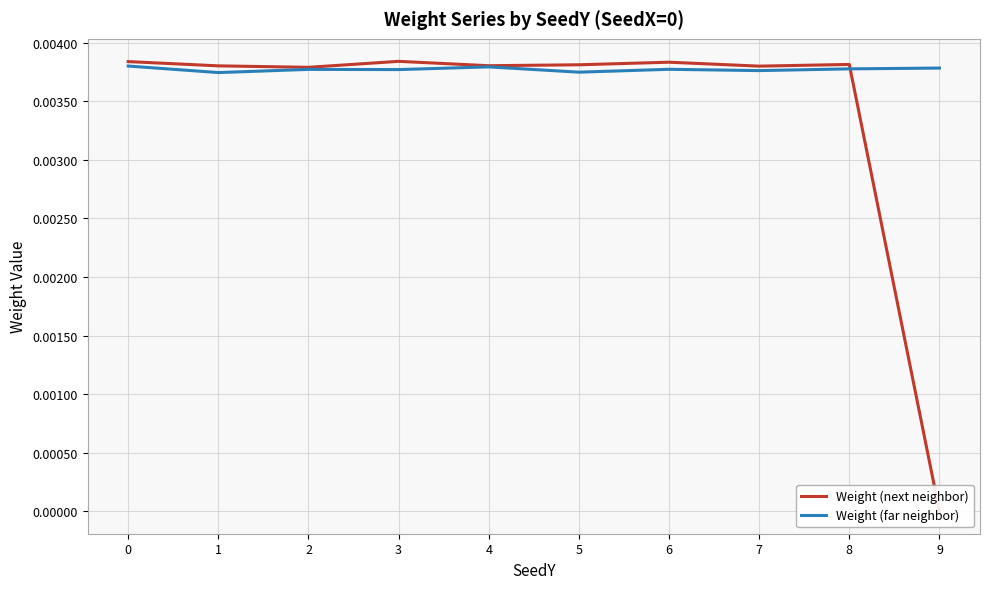

What are all the series names shown in the legend?

Weight (next neighbor), Weight (far neighbor)